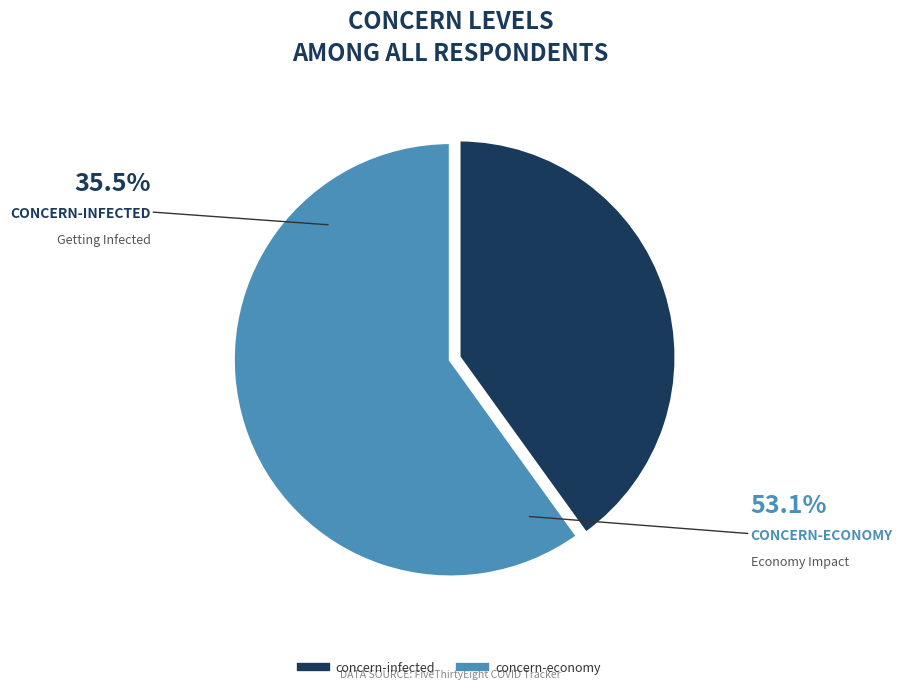

Which slice is the largest?

concern-economy